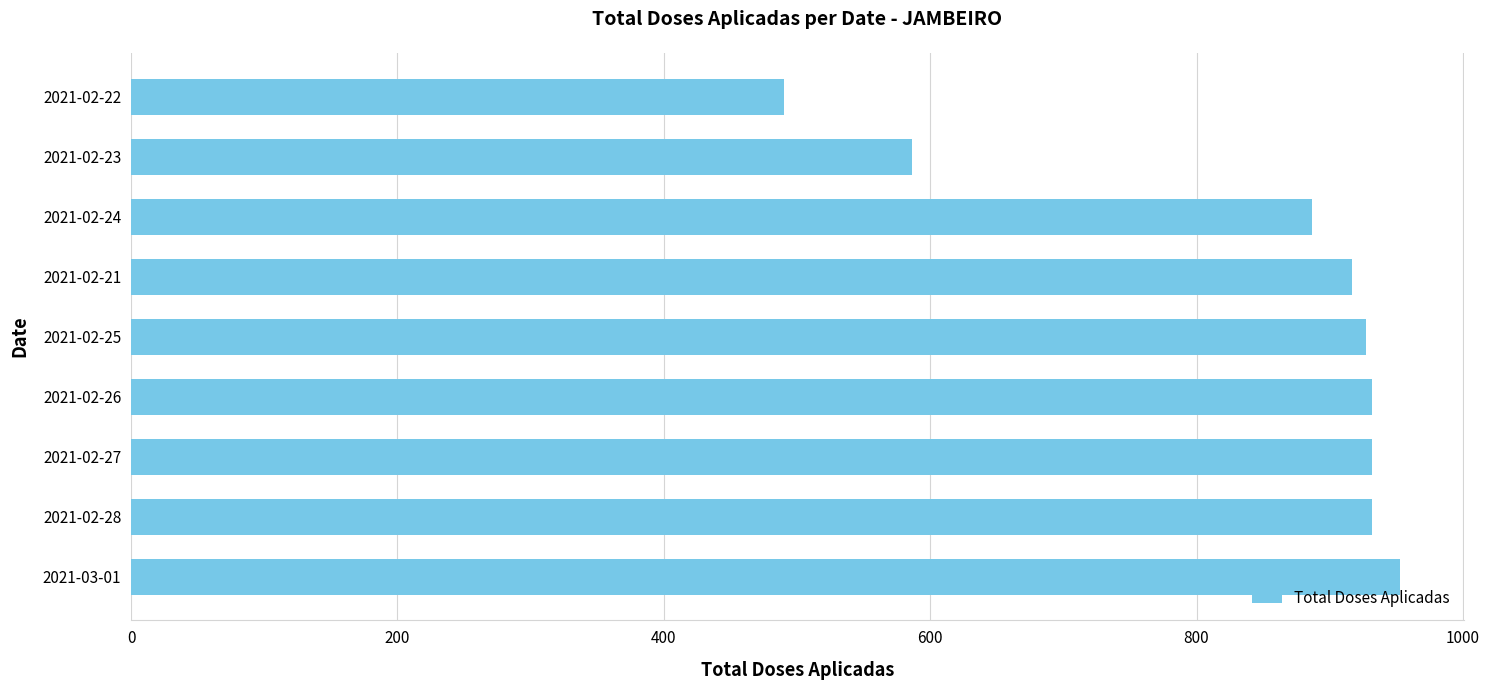

Reading bottom to top, what are all the values shown in this chart?

953	932	932	932	927	917	887	586	490